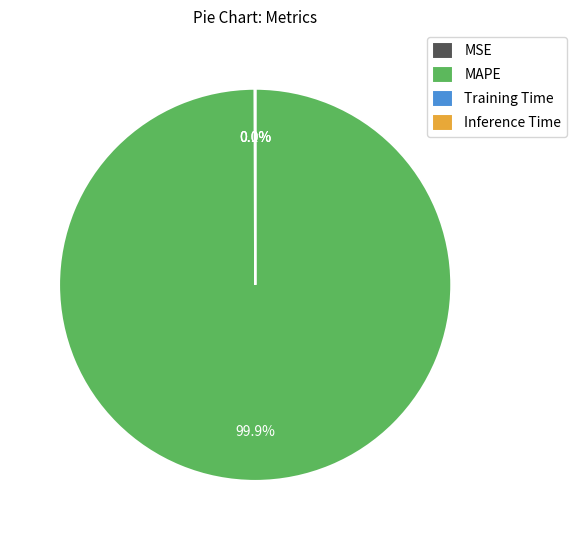

Which category has the biggest portion of the pie?

MAPE